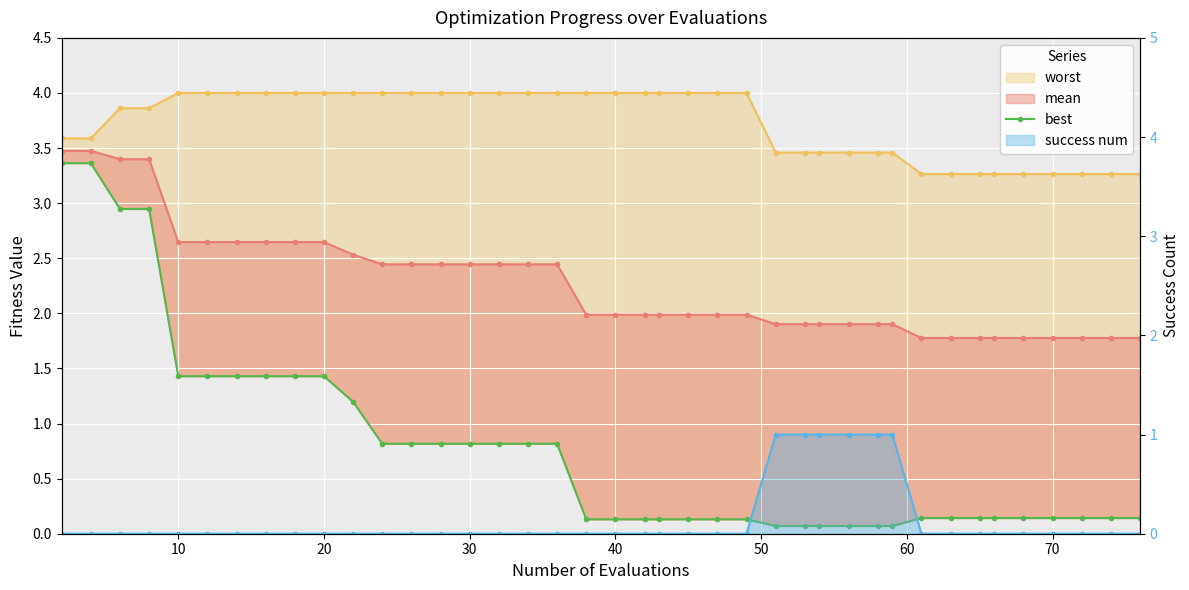

How many data points does each series have?

40